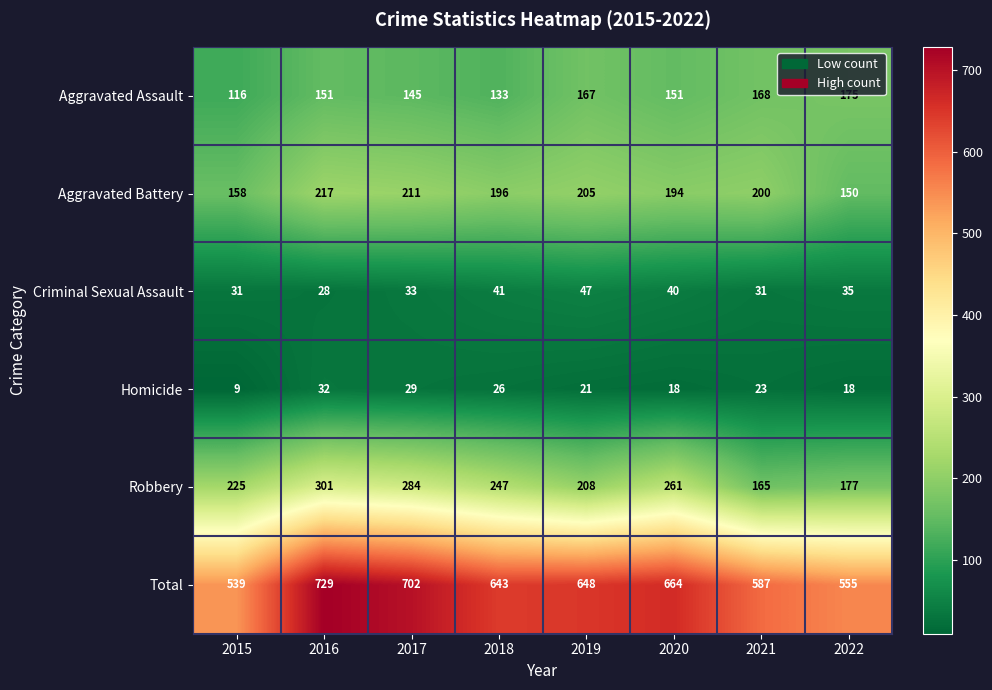

How many data points does each series have?

8